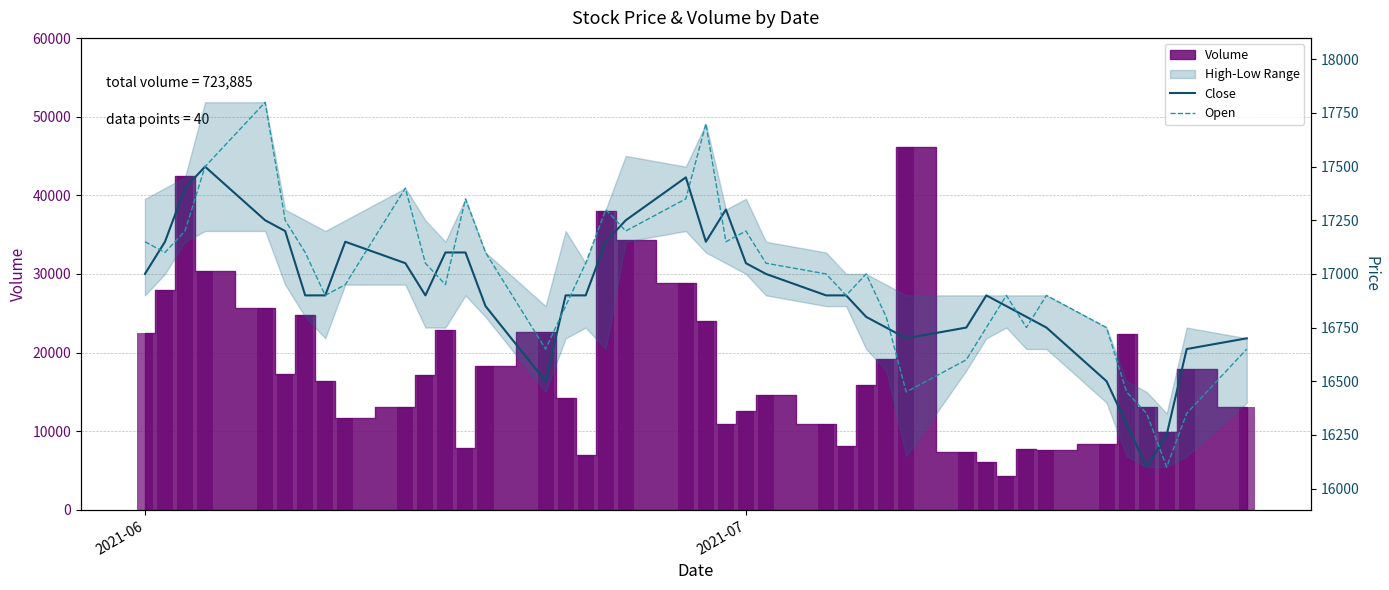

What is the maximum value for Close?

17500